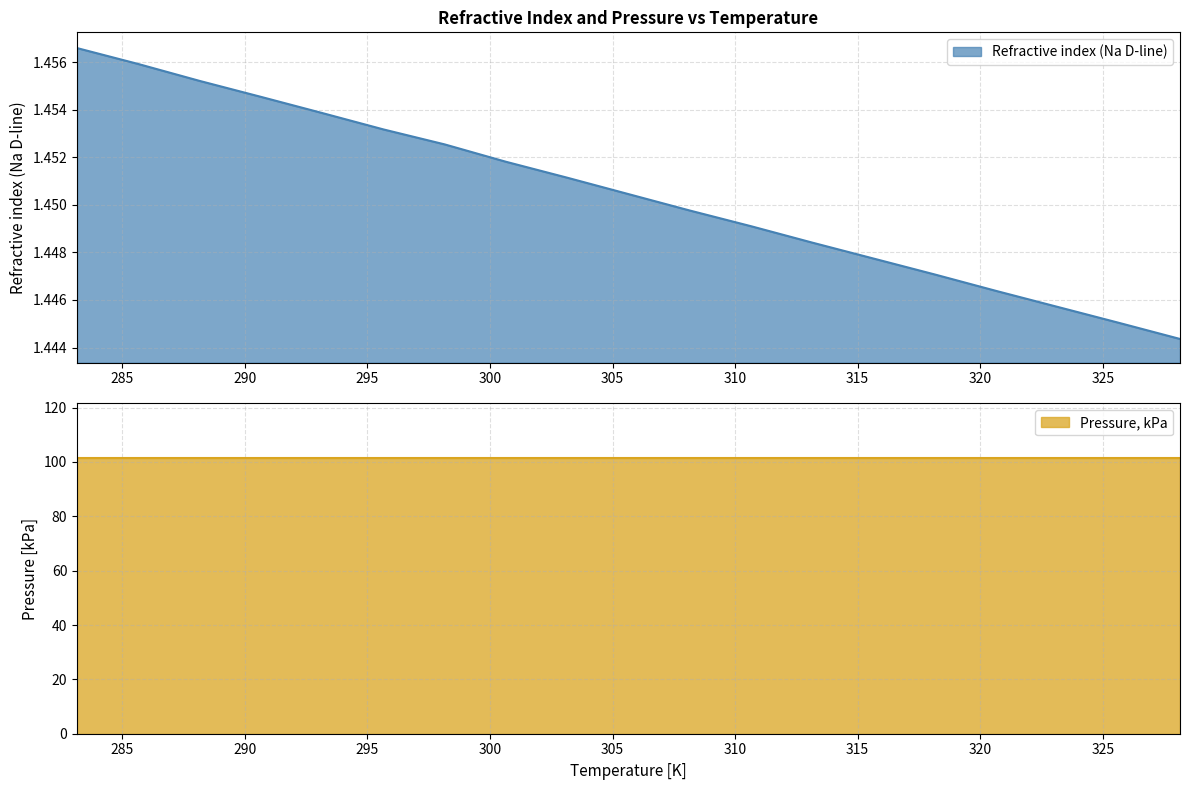

Rank the categories by value from lowest to highest.

328.15, 325.65, 323.15, 320.65, 318.15, 315.65, 313.15, 310.65, 308.15, 305.65, 303.15, 300.65, 298.15, 295.65, 293.15, 290.65, 288.15, 285.65, 283.15